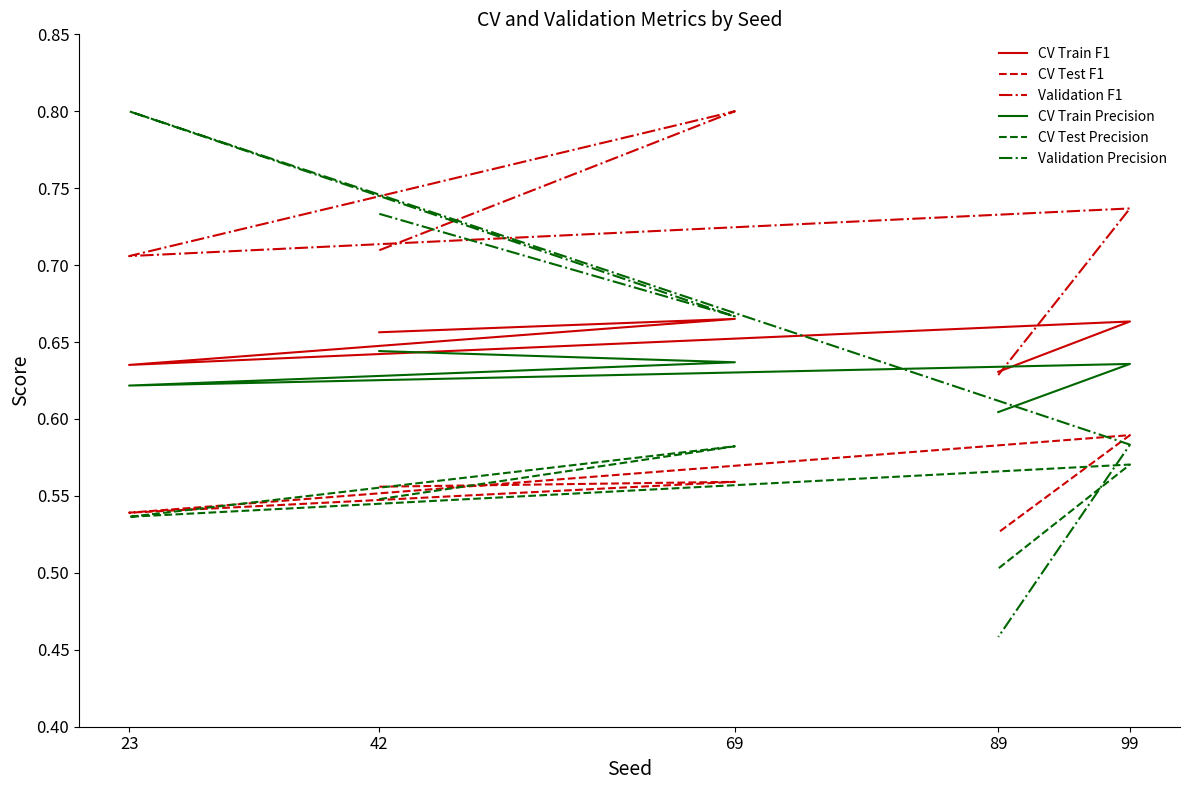

Which series changed the most between 69 and 23?

Validation Precision